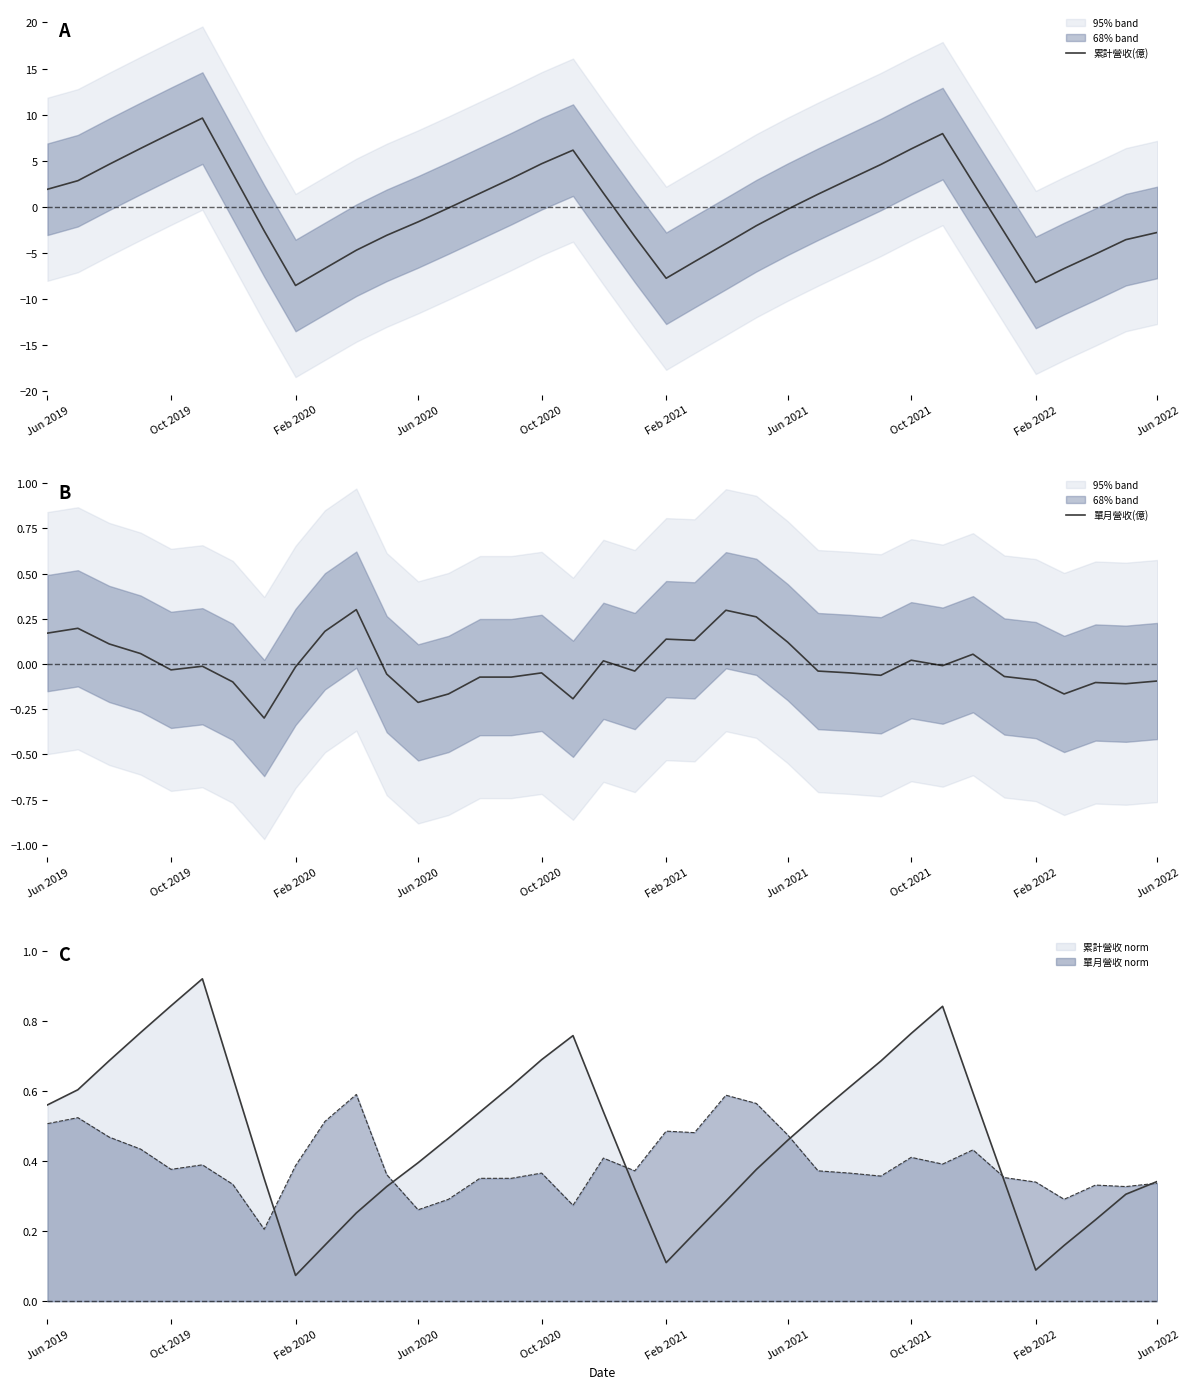

True or false: 累計營收 norm has a value of 0.8 at Jun 2019.

False